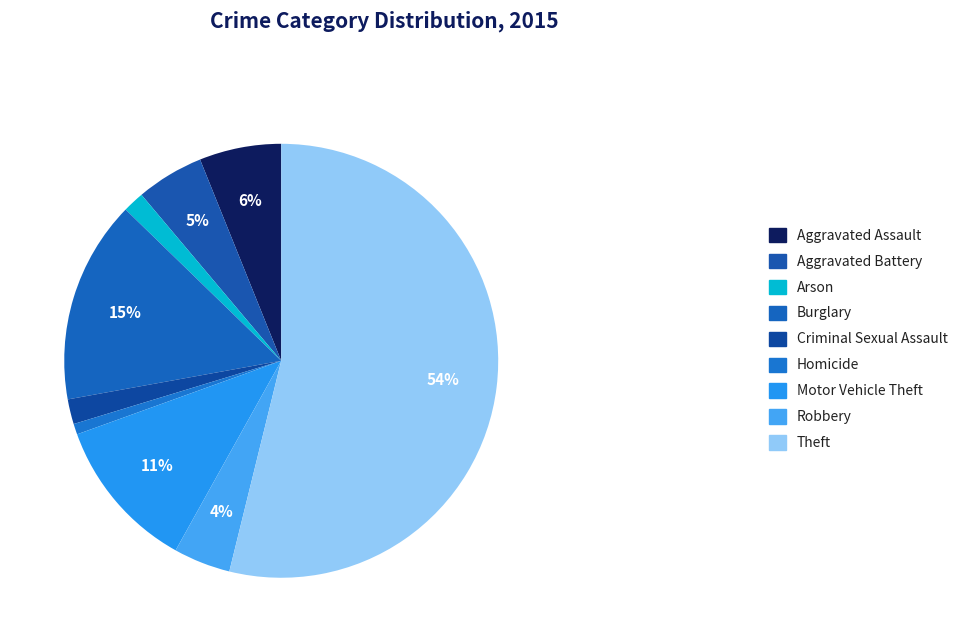

The Aggravated Battery slice represents 1% of the pie. True or false?

False